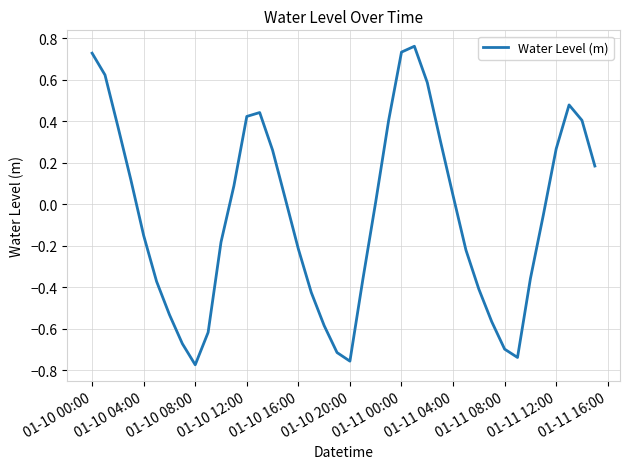

Does the chart have visible grid lines?

Yes